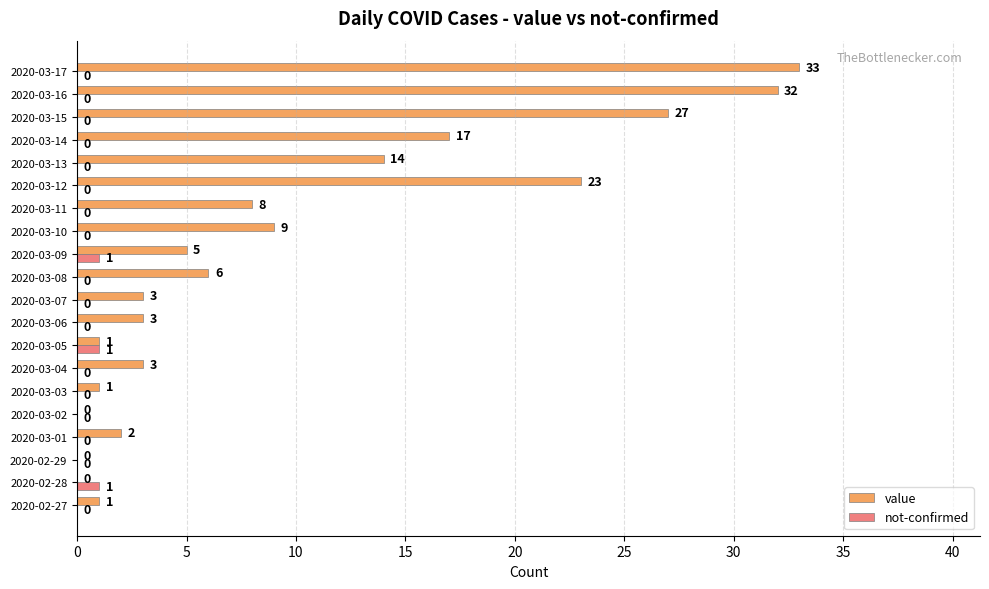

Which series has the largest total across all categories?

value